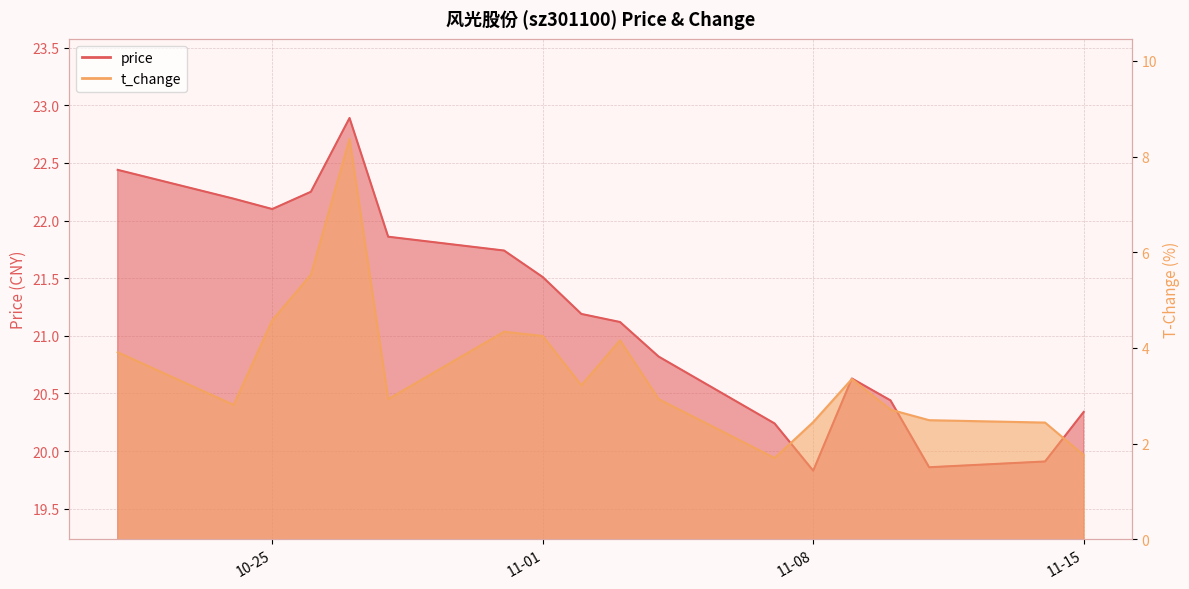

True or false: t_change and price cross at least once.

False